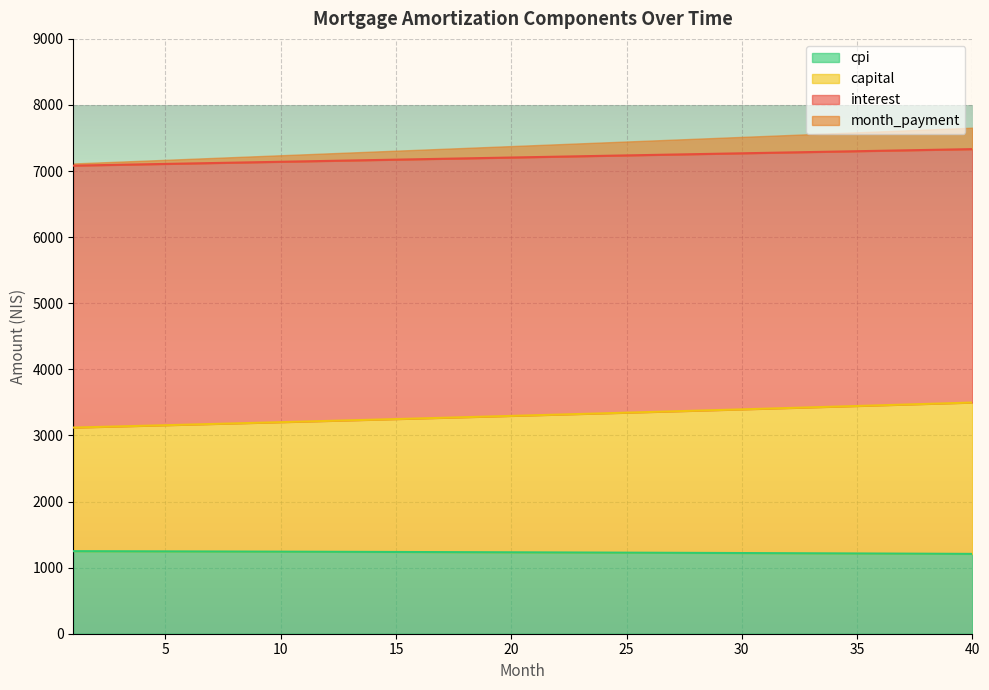

True or false: capital and month_payment intersect in this chart.

False